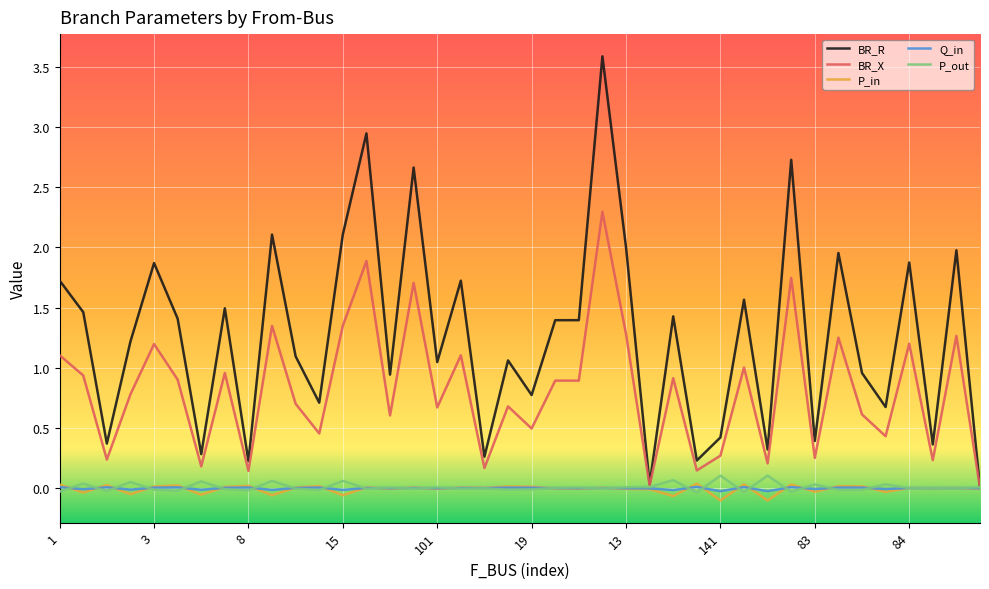

Does the chart have visible grid lines?

Yes